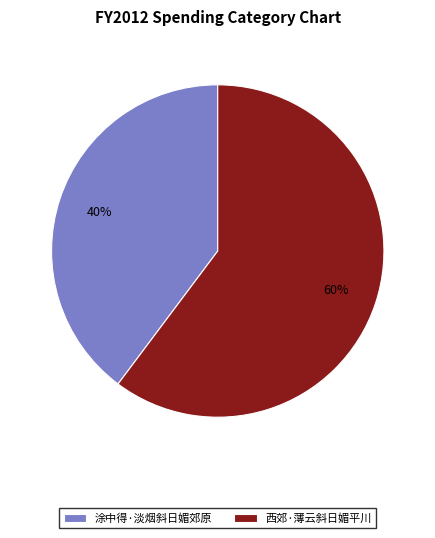

Count the number of slices in the pie.

2